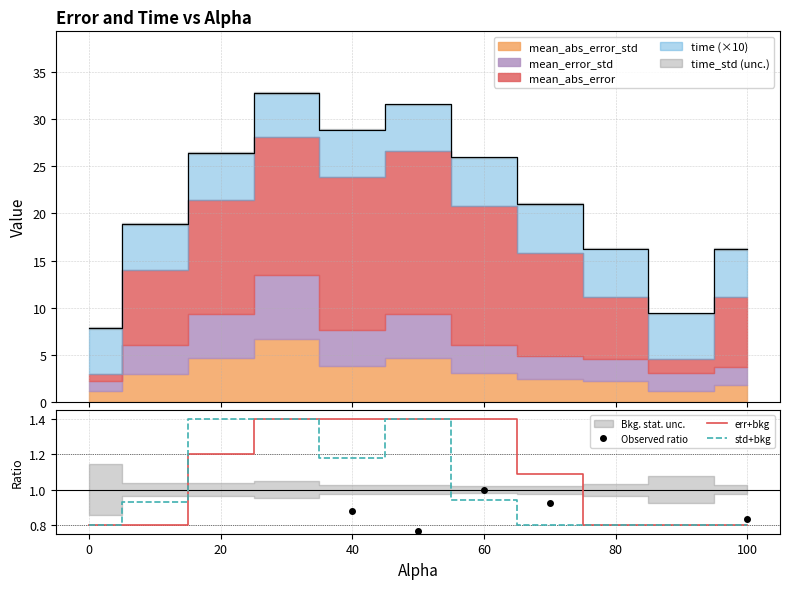

The std+bkg series shows 1.4 at 20. True or false?

True